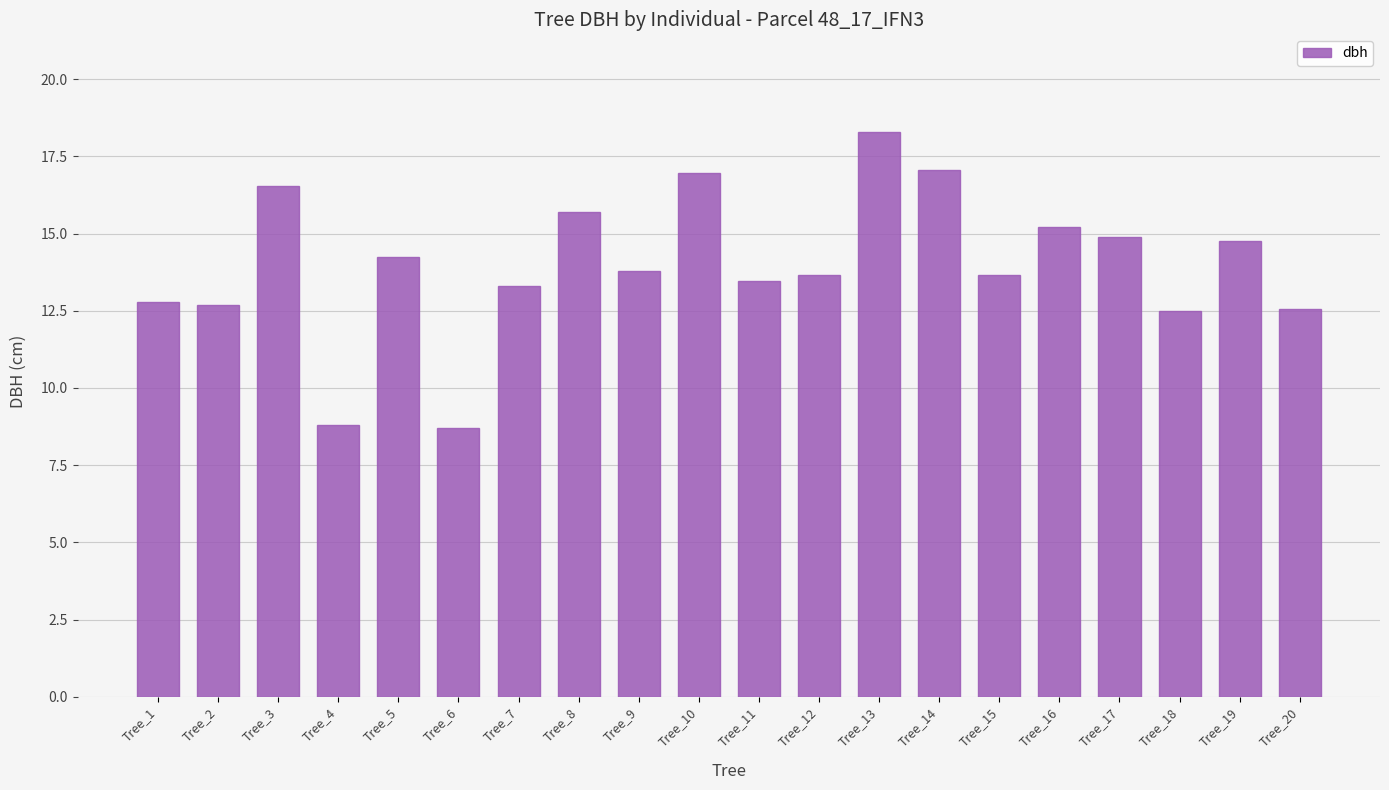

How many bars are there in total?

20